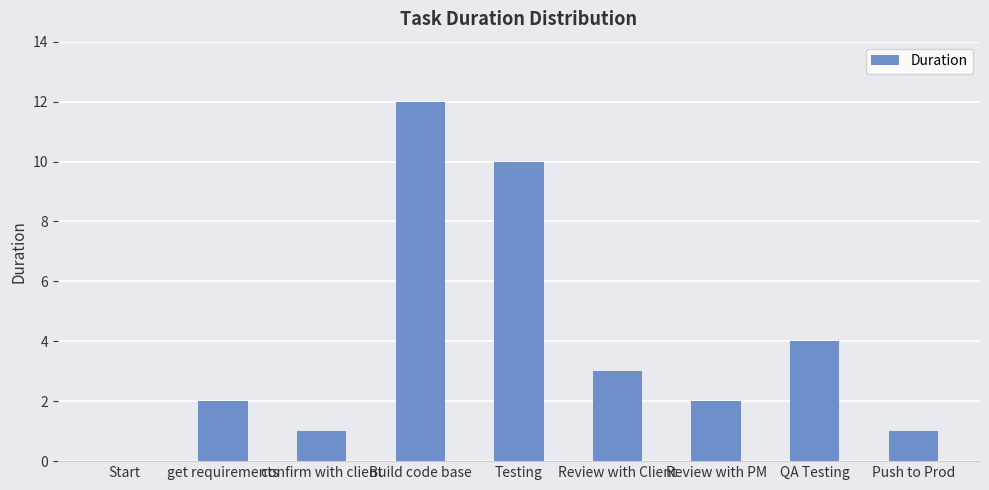

What is the sum of the values at QA Testing and confirm with client?

5